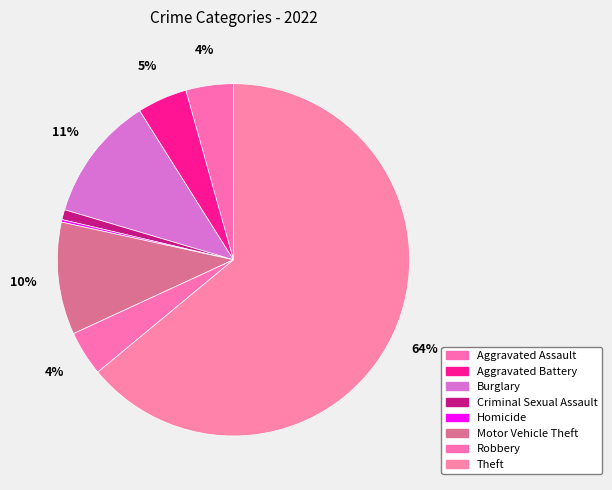

What portion of the pie excludes Homicide?

99.8%